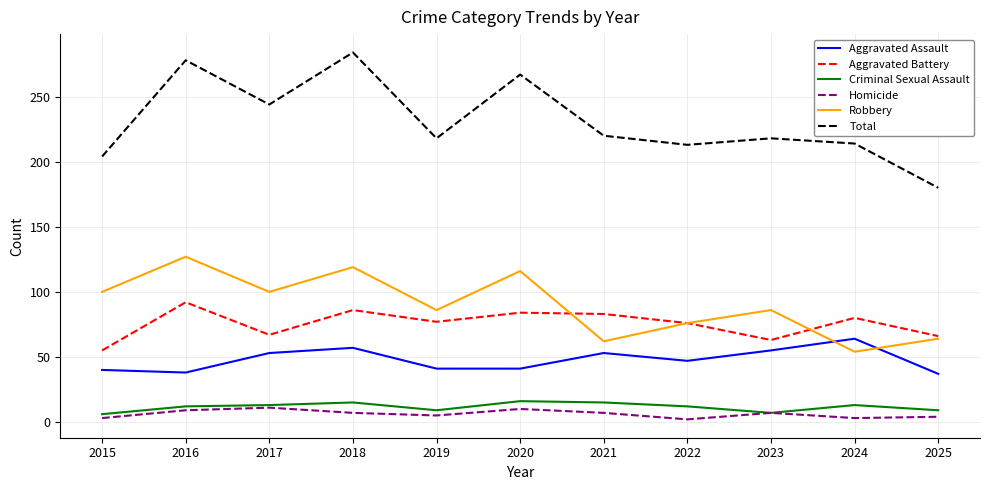

How many series are shown in this chart?

6